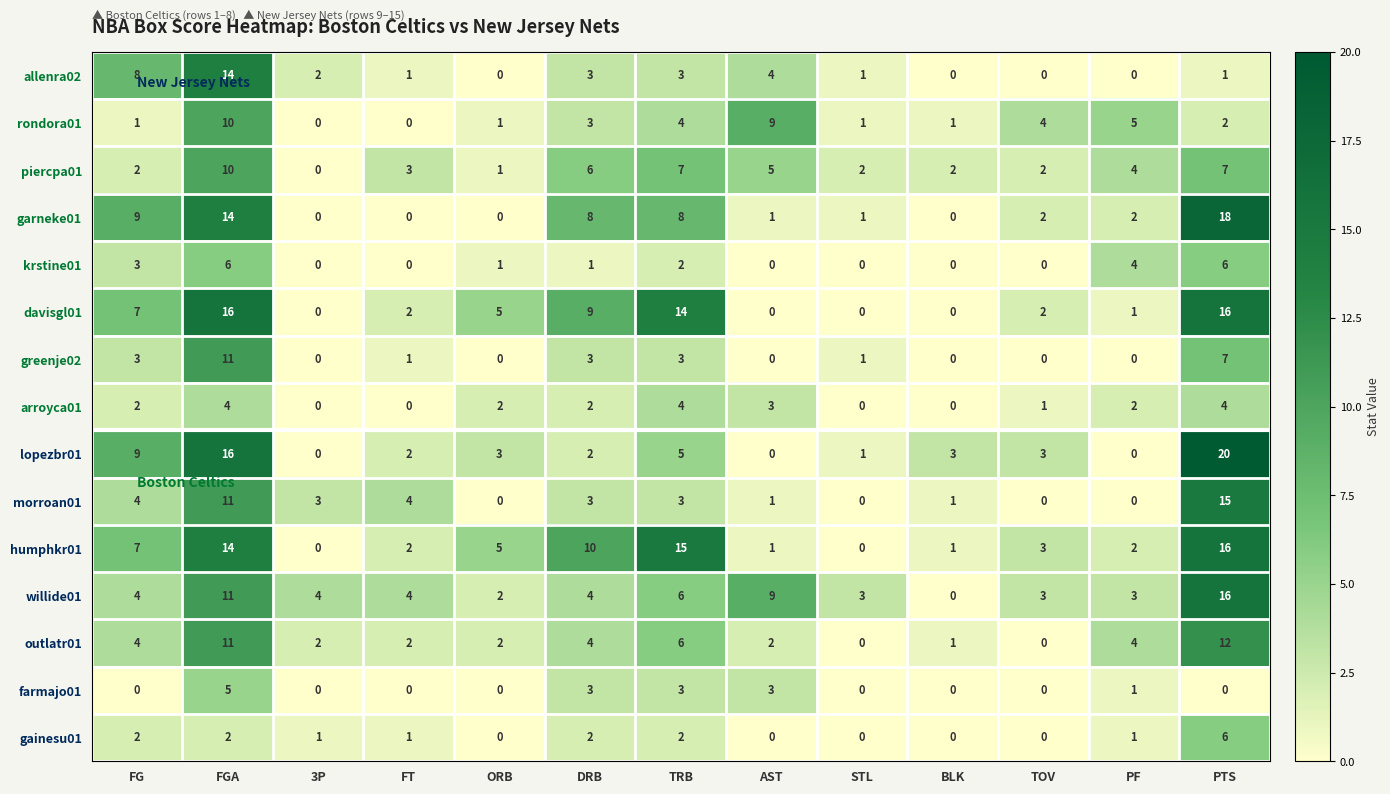

Which series has the widest spread of values?

lopezbr01